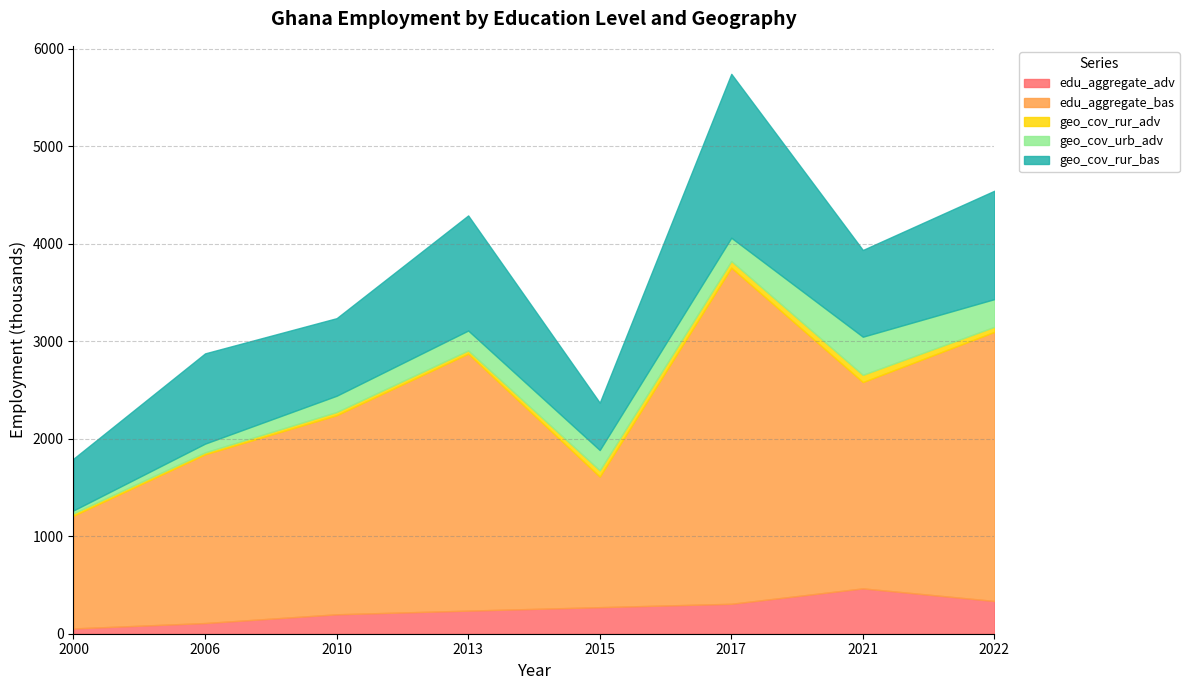

In geo_cov_urb_adv, how many points are higher than both neighbors (excluding endpoints)?

1